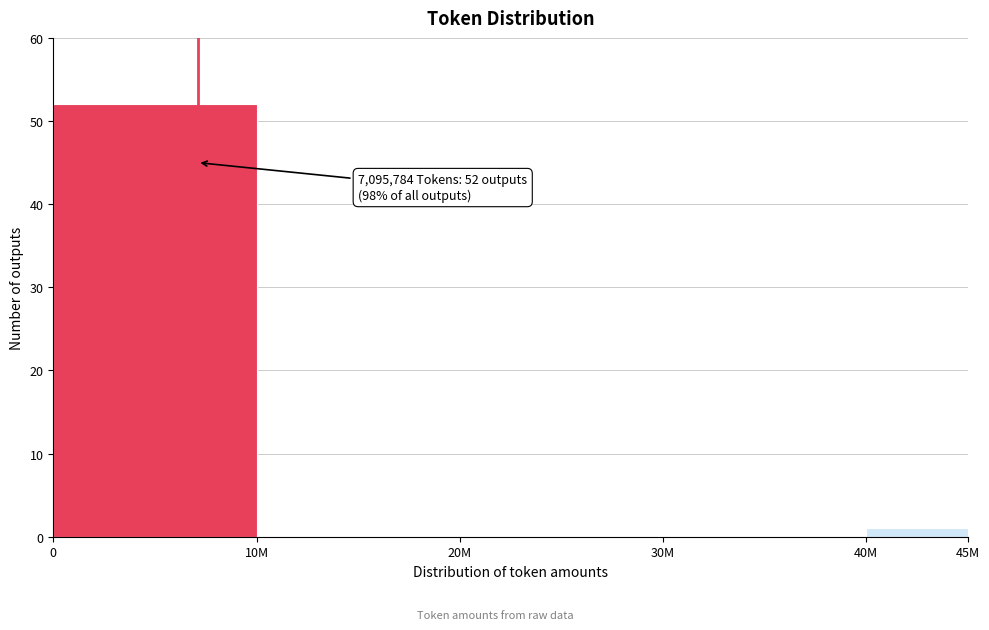

Reading left to right, list all the values displayed in this chart.

0=52	10M=0	20M=0	30M=0	40M=1